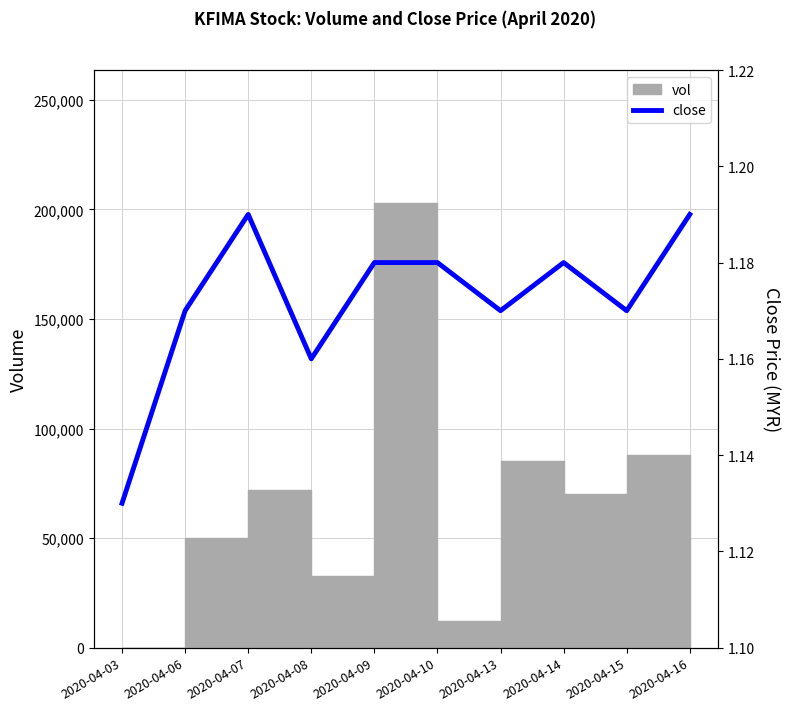

What is the average value?

1.2